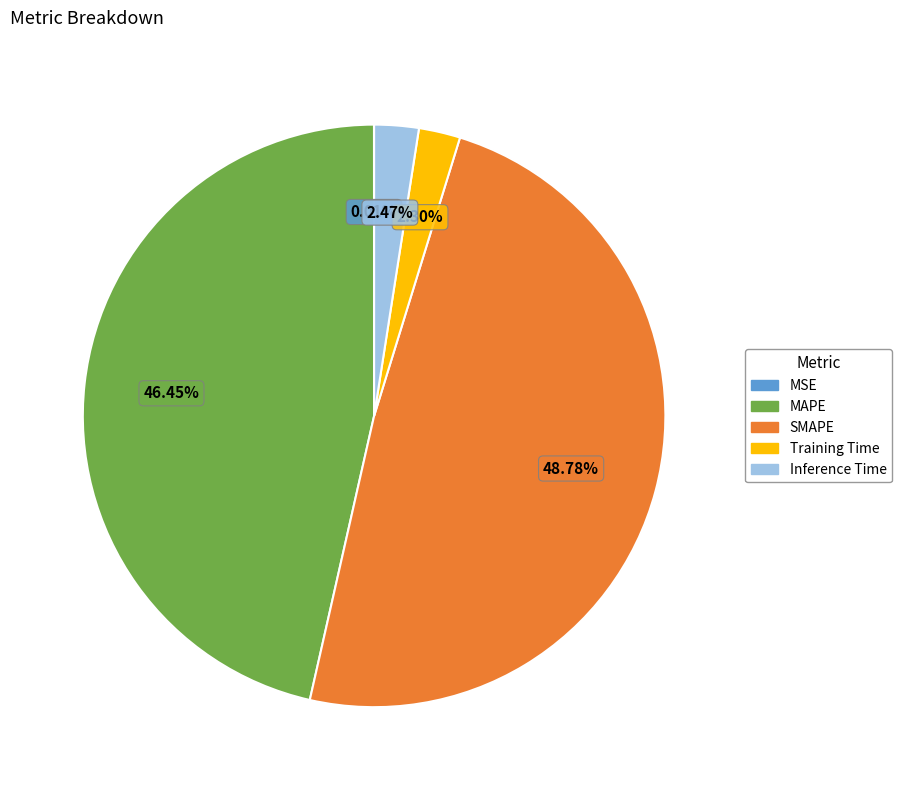

Combined, do MAPE and SMAPE account for over 50%?

Yes